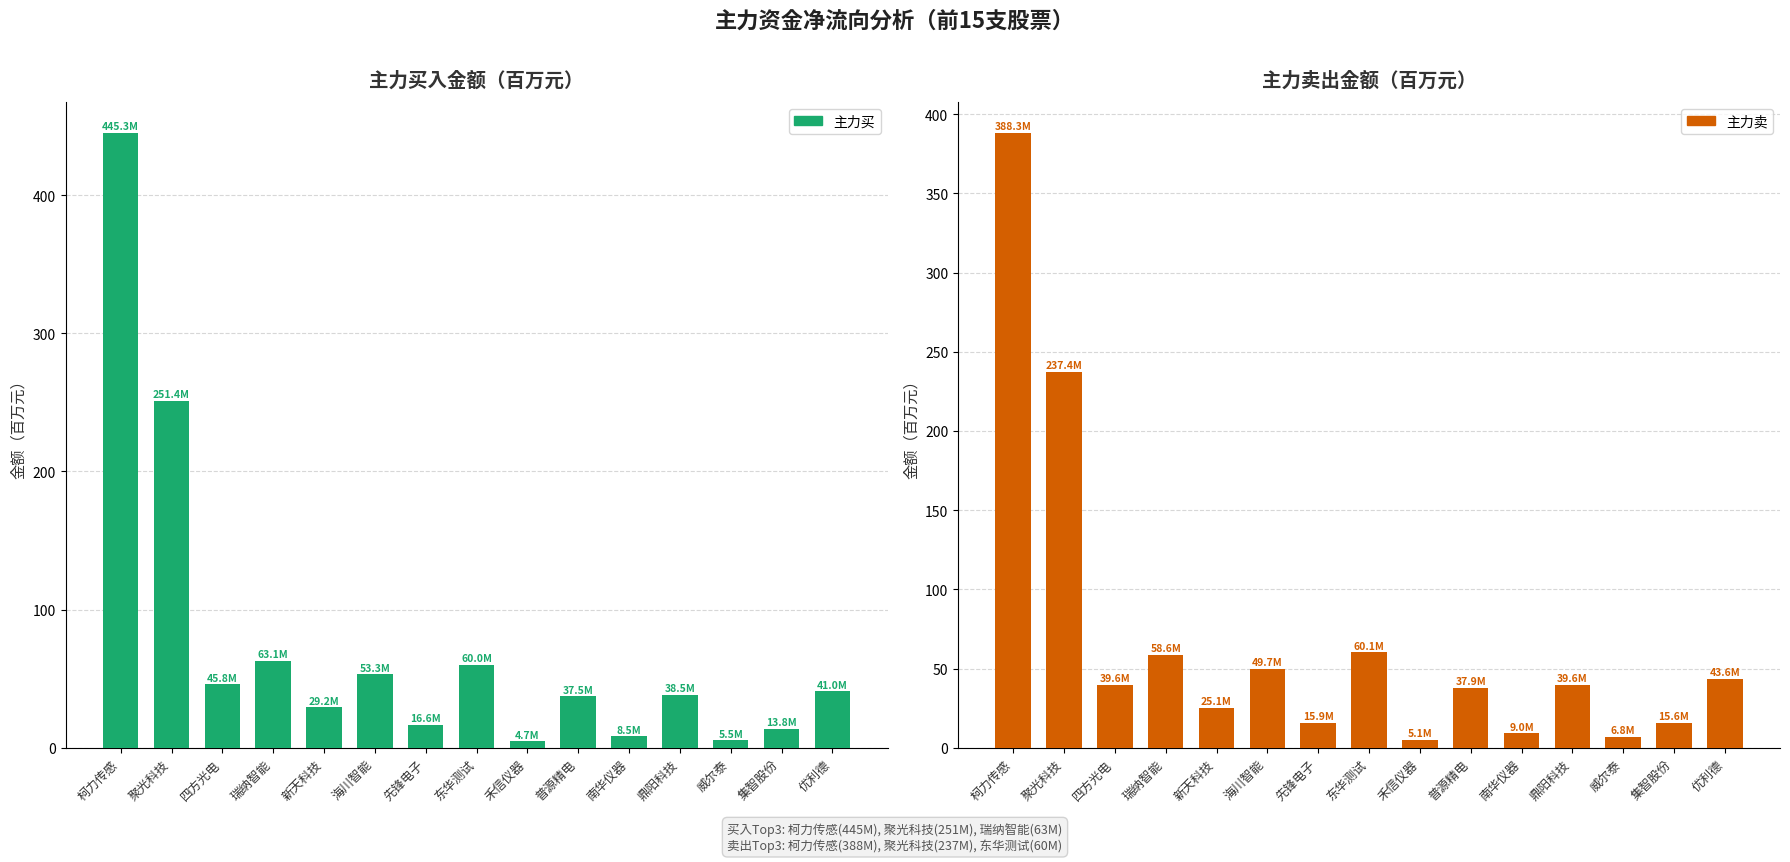

How many distinct data groups are displayed?

2